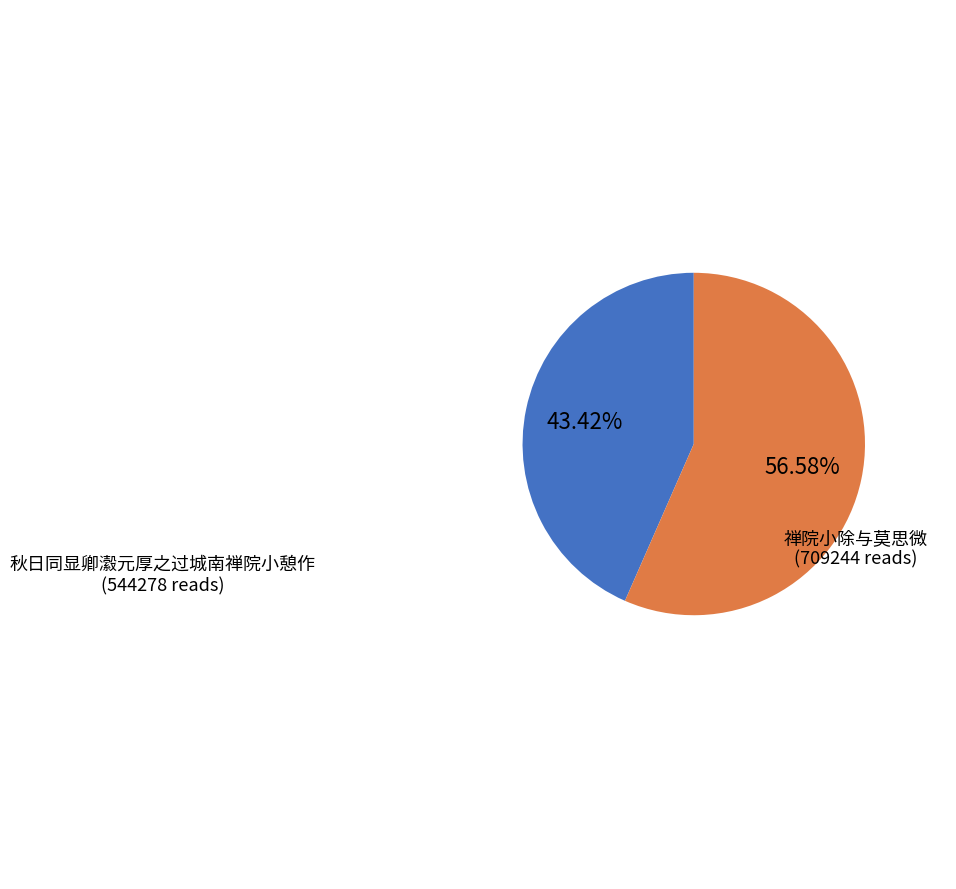

Which has a higher value, 秋日同显卿瀫元厚之过城南禅院小憩作 or 禅院小除与莫思微?

禅院小除与莫思微